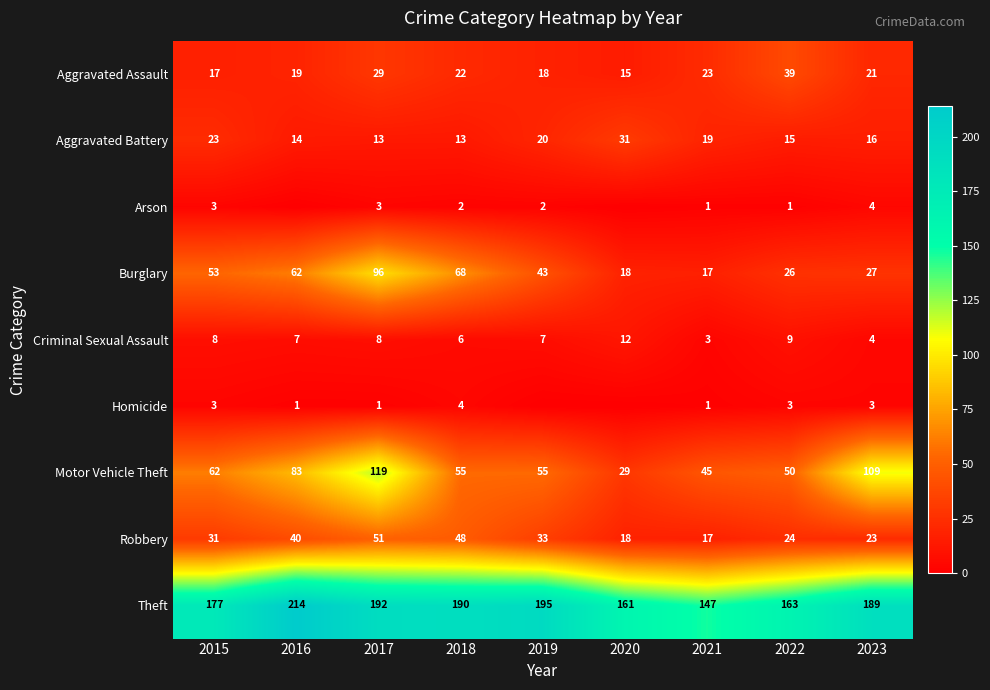

True or false: Aggravated Assault has a value of 21 at 2023.

True